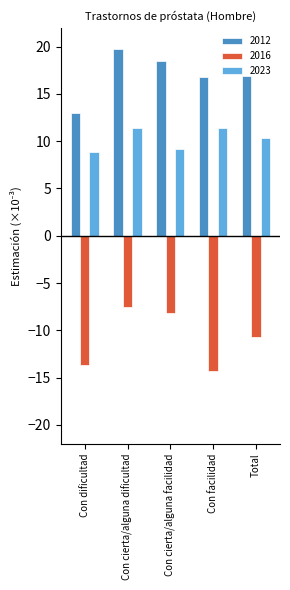

How many bars are there in total?

15